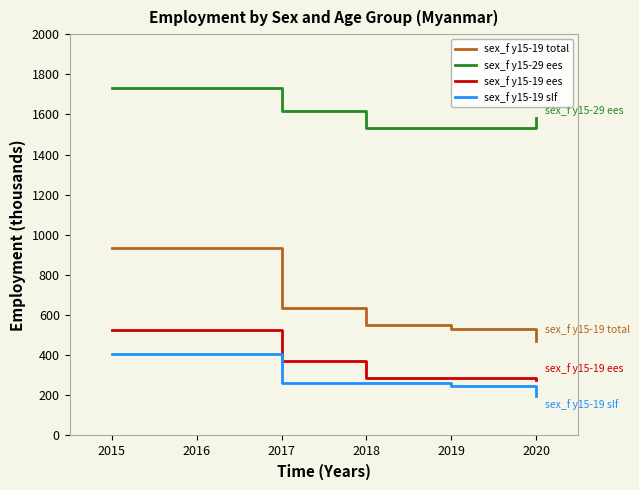

True or false: sex_f y15-19 slf and sex_f y15-19 total intersect in this chart.

False